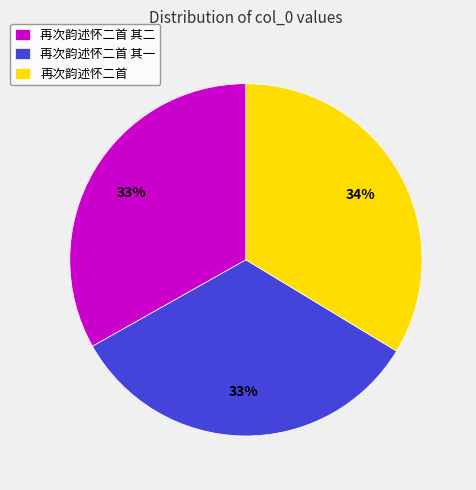

Does any single category account for the majority?

No